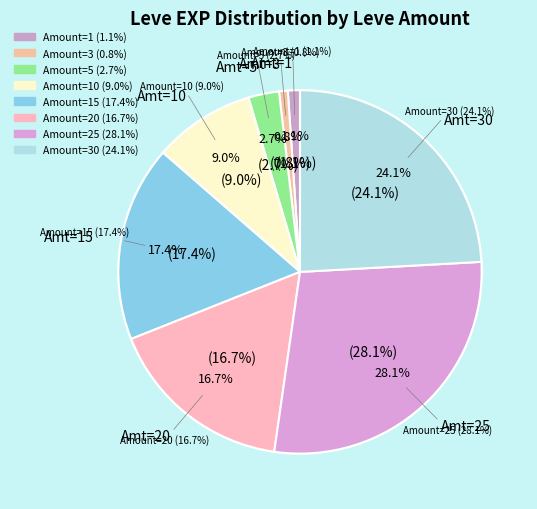

Count the number of slices in the pie.

8